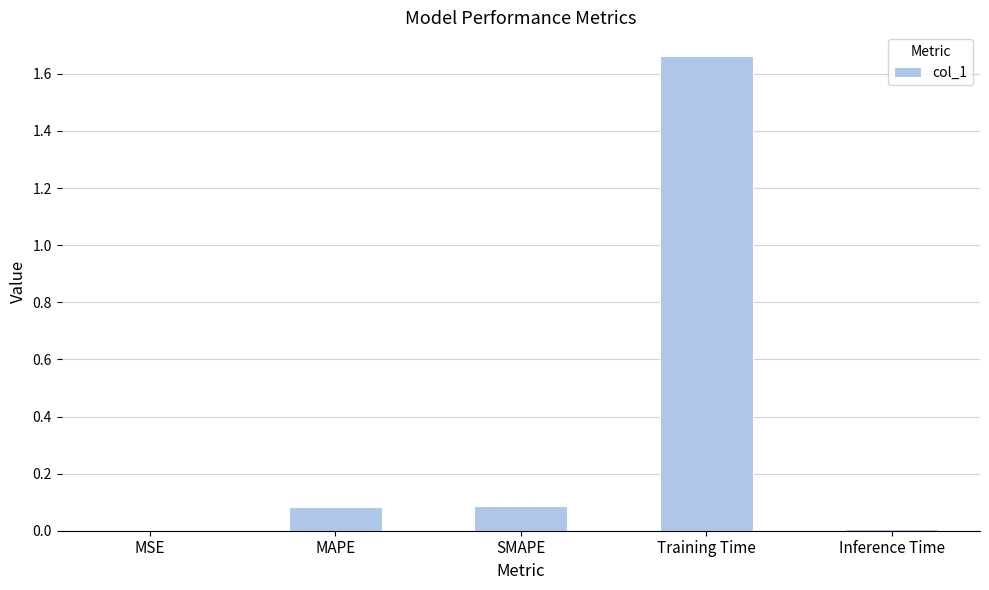

Between Training Time and MSE, which is larger?

Training Time